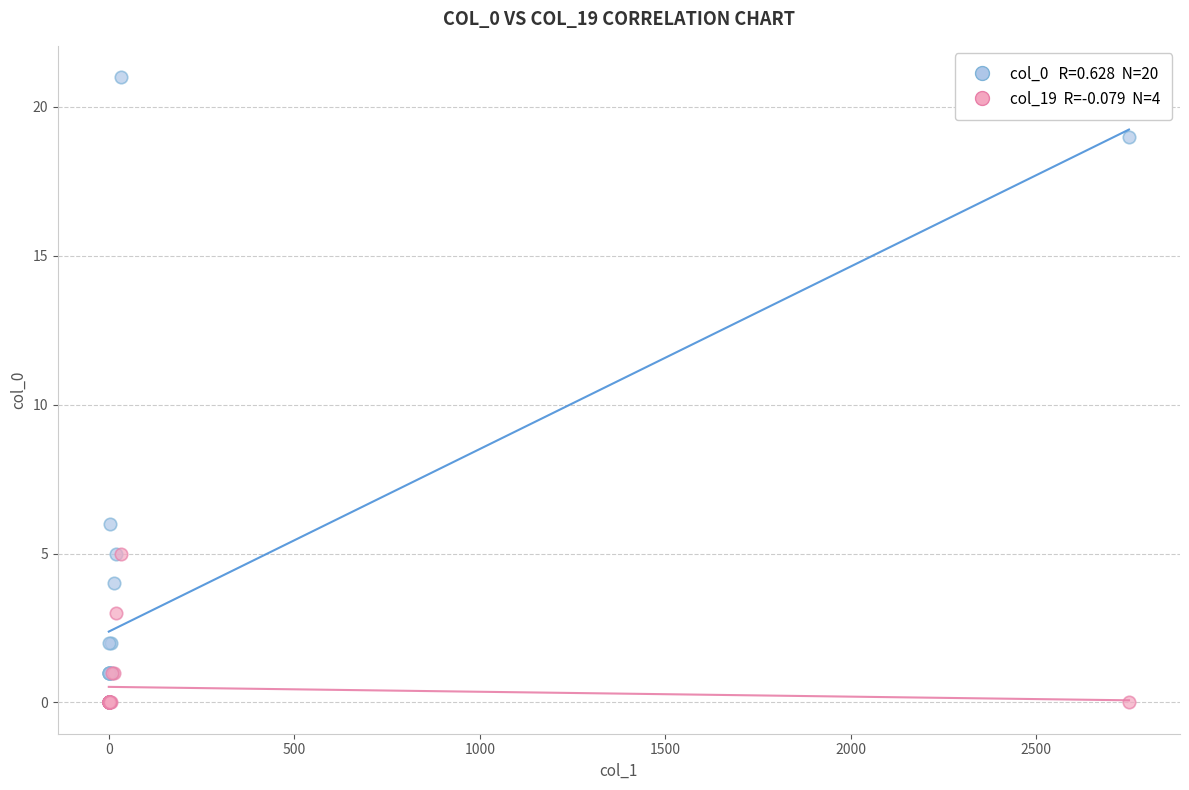

Across all series, what Y value is closest to 10?

6